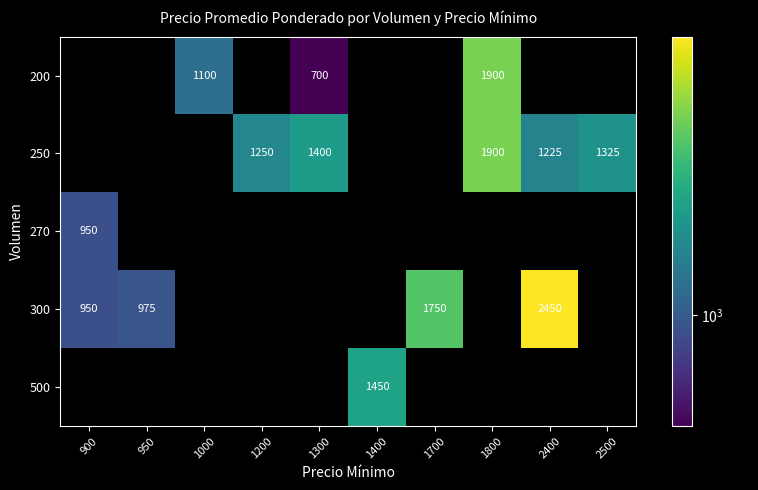

True or false: 300 has a value of 1750 at 1700.

True